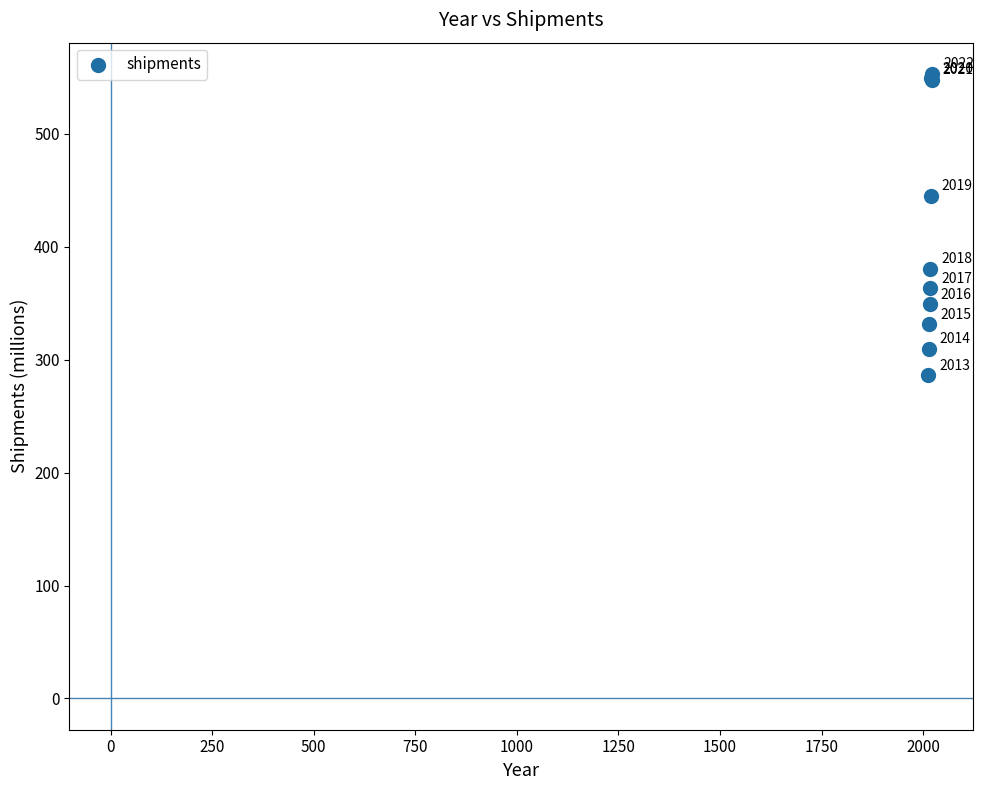

What Y value in the scatter plot is closest to 419?

445.0